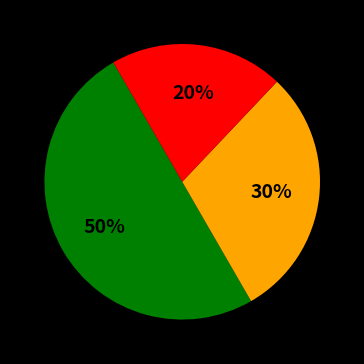

To the nearest percent, what is the average slice percentage?

33%